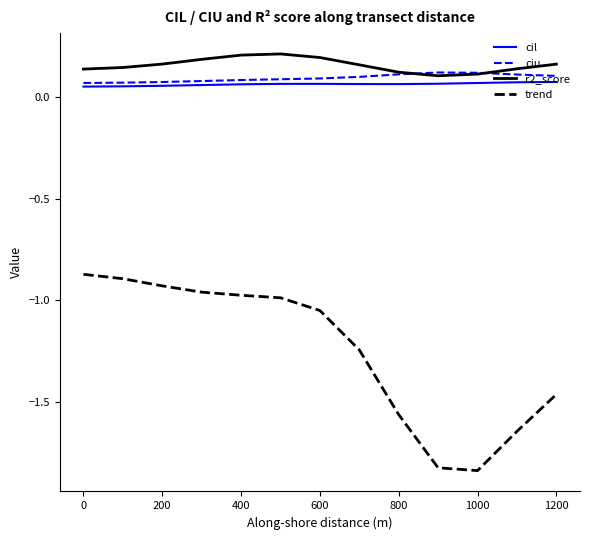

Which series has the widest spread of values?

trend